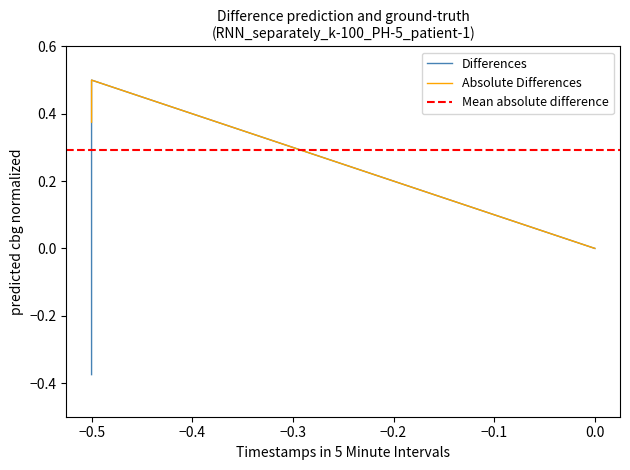

At 0.0, list the series in order from smallest to largest.

Differences, Absolute Differences